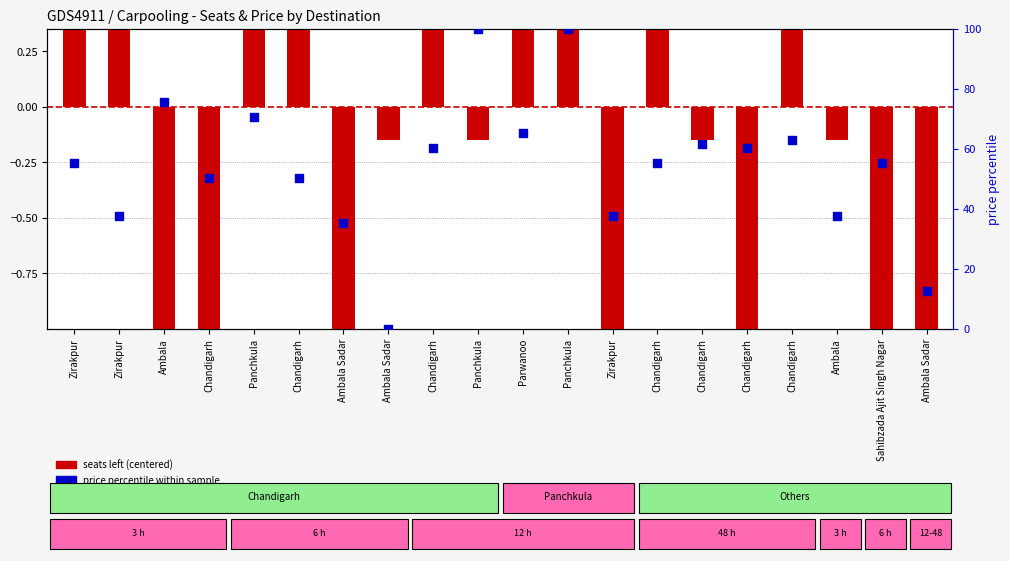

Which series reaches the maximum Y coordinate?

price percentile within sample